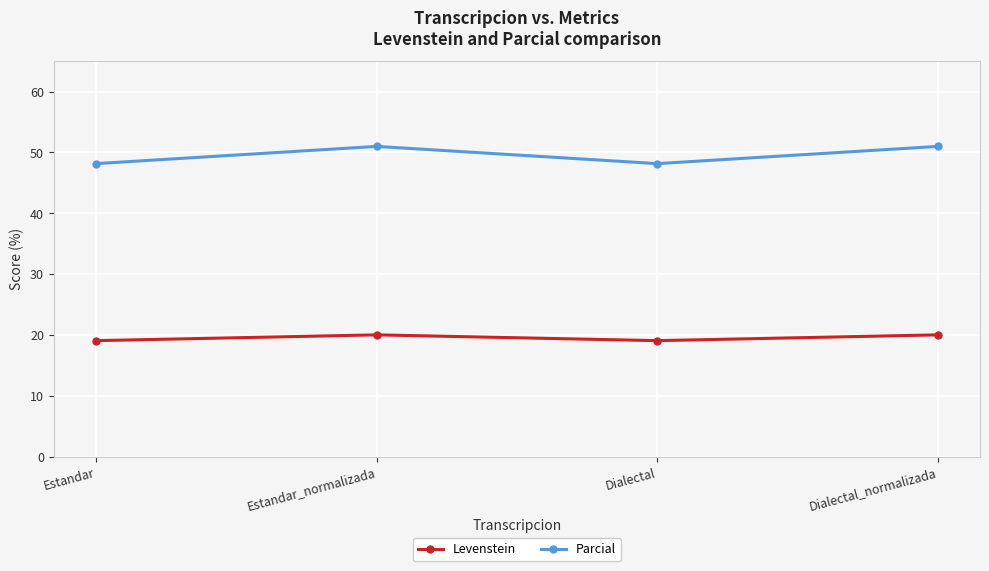

The value of Levenstein at Dialectal is 32.6. True or false?

False